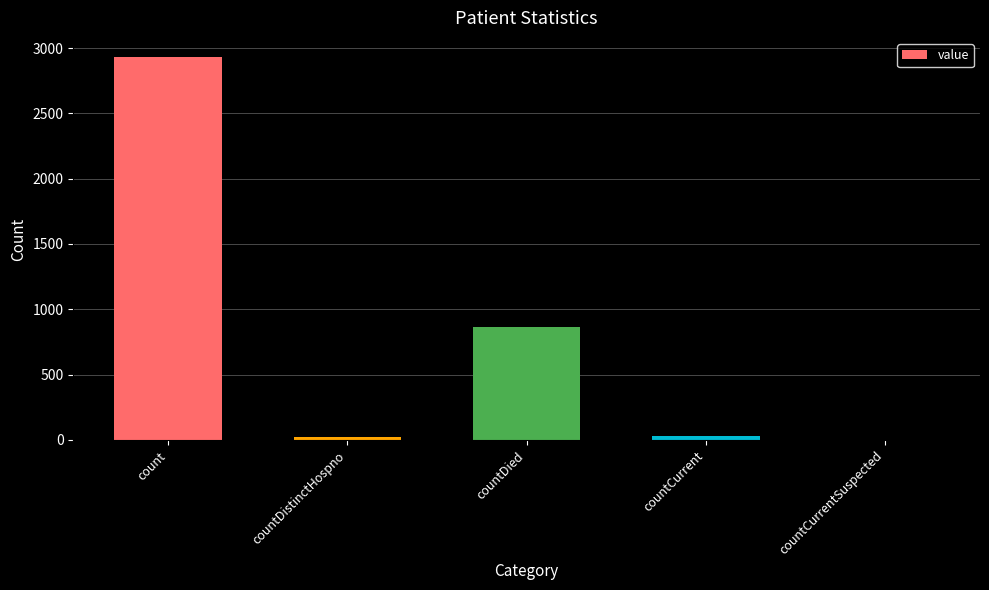

Between countCurrent and countCurrentSuspected, which is larger?

countCurrent